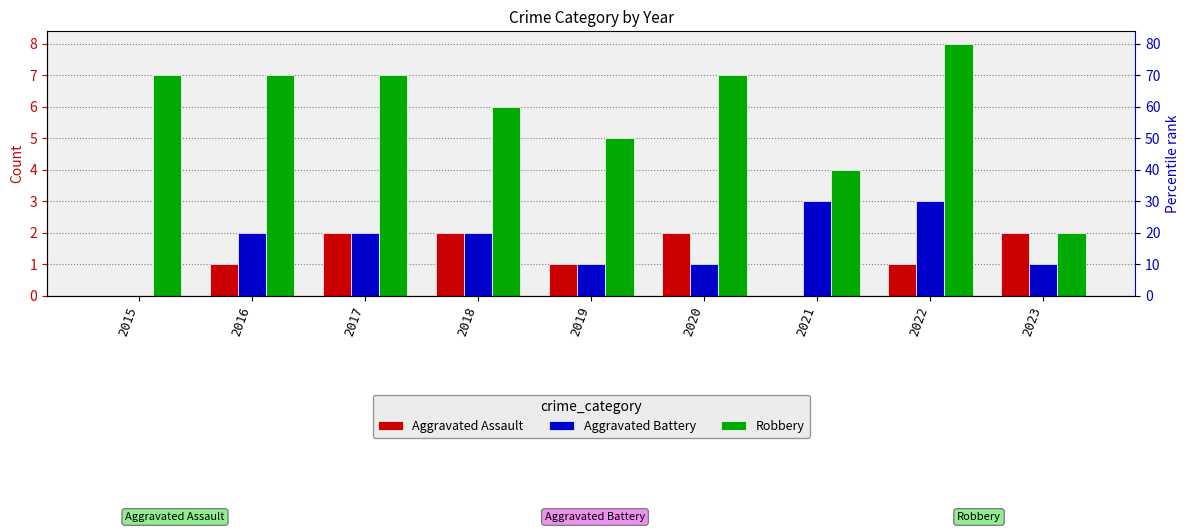

At how many categories does at least one series exceed 2?

8